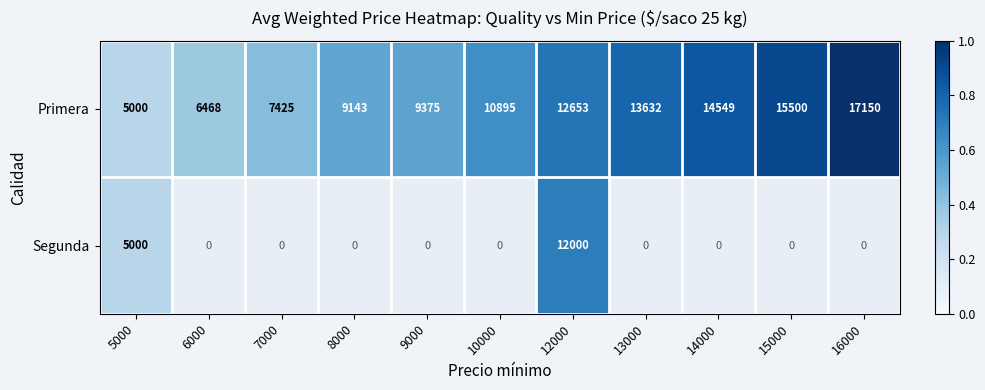

At which label is Primera closest to 11075?

10000